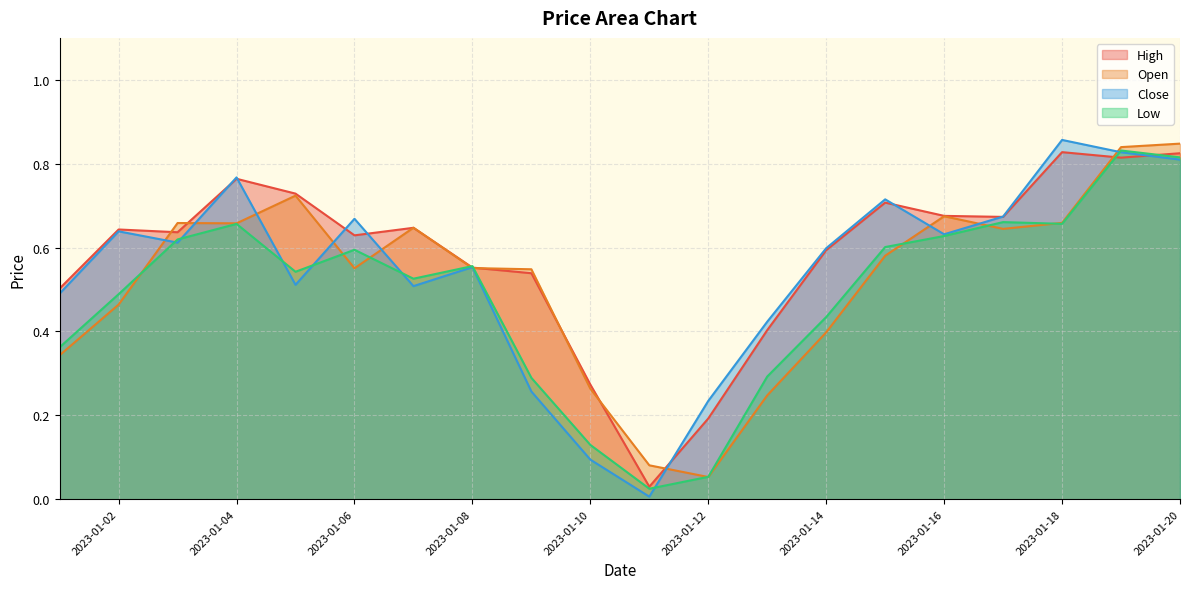

What is the lowest value of the Open series?

0.1